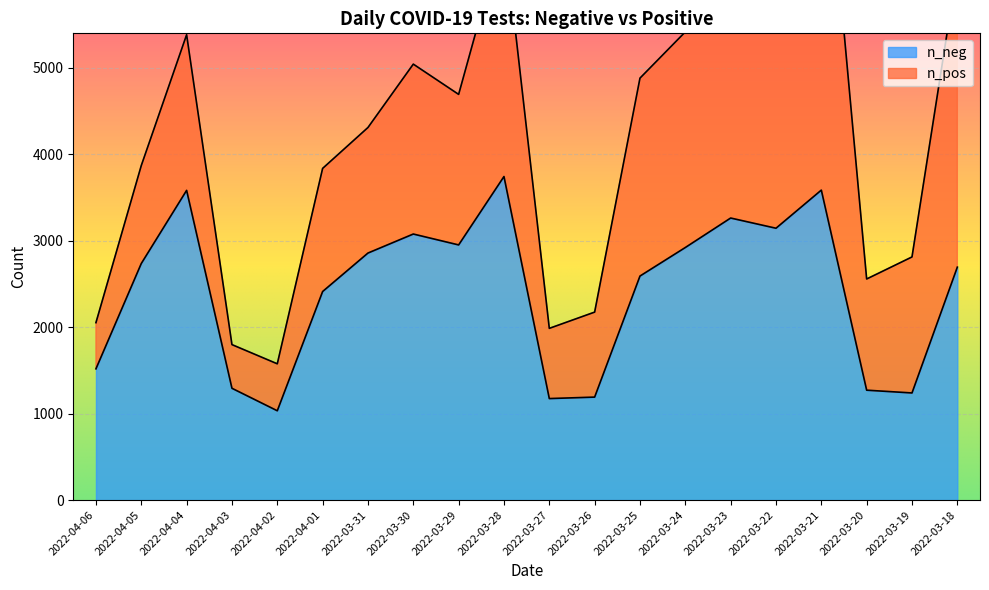

At which label does n_neg reach its minimum?

2022-04-02